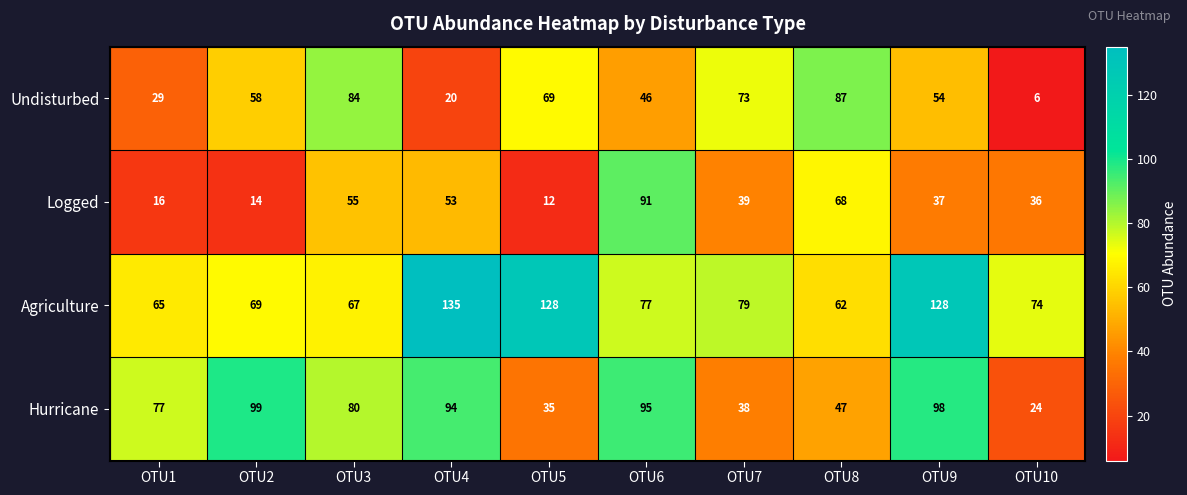

At which category does the chart reach its minimum across all series?

OTU10